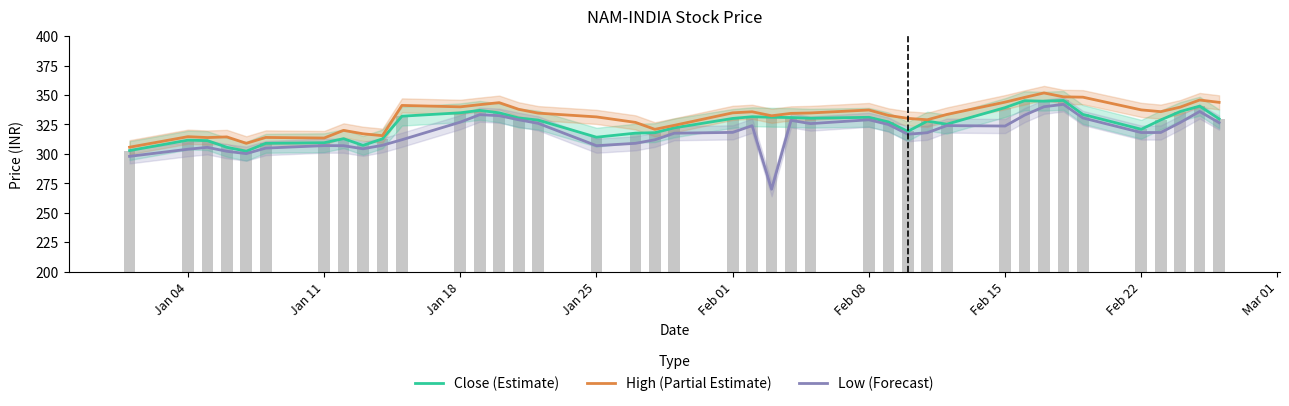

Read the Low (Forecast) value at Feb 01.

318.3